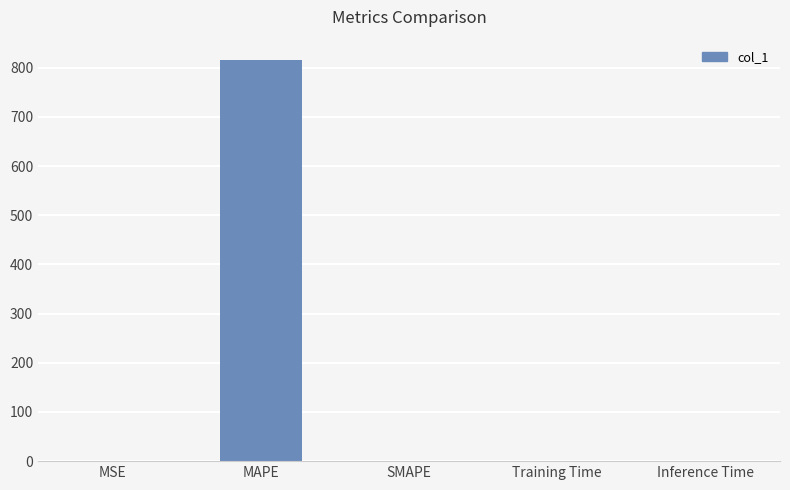

How many data points are above 0?

4